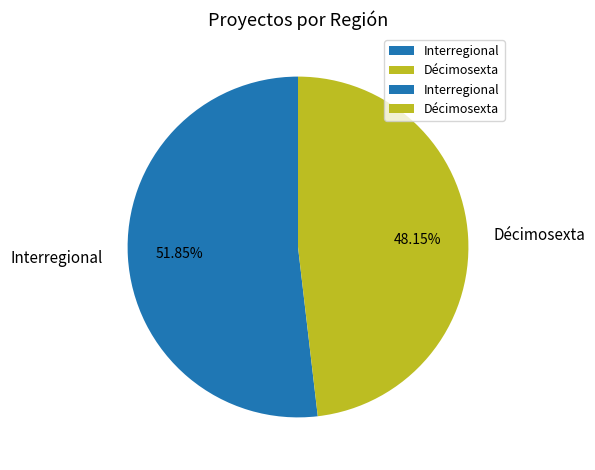

What portion of the pie excludes Décimosexta?

51.9%